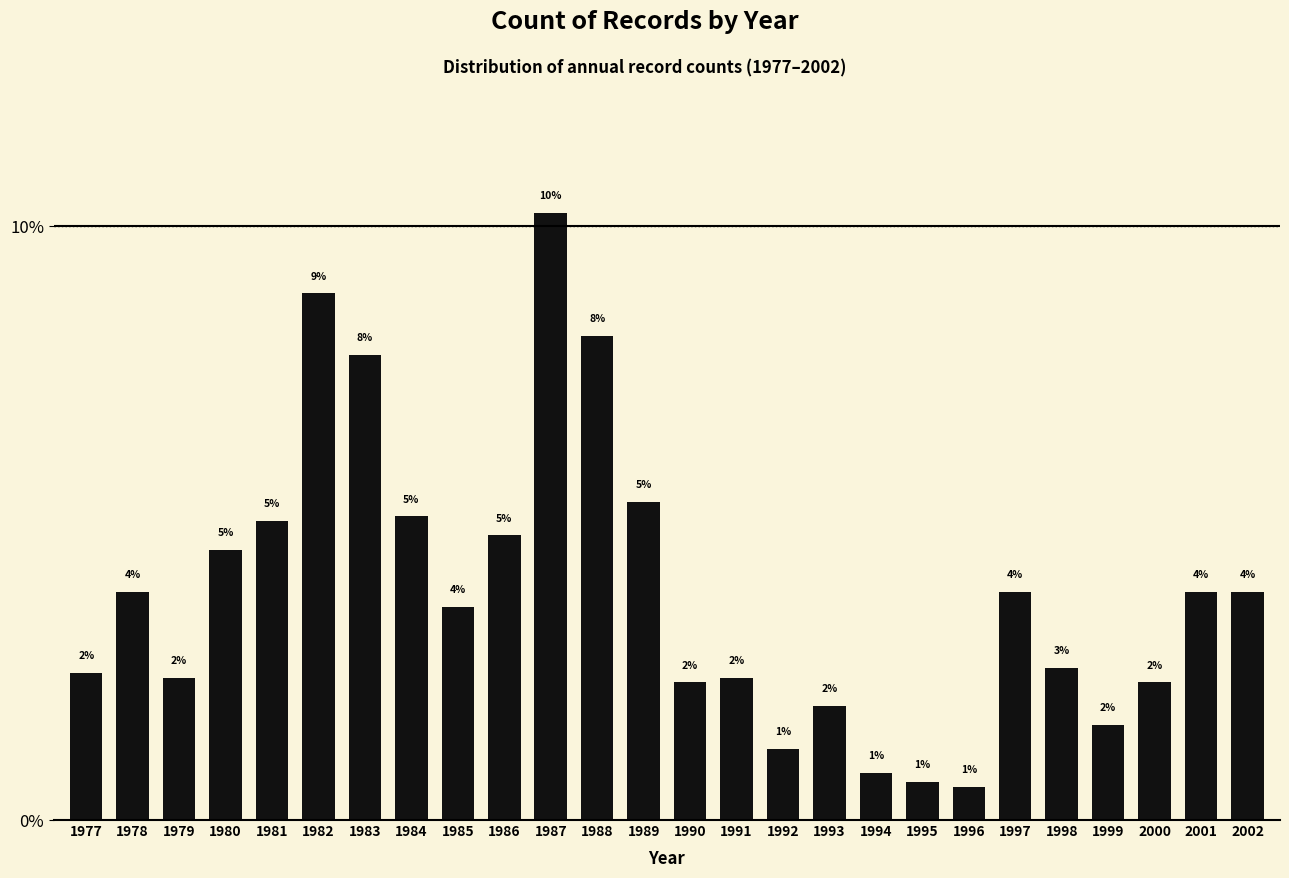

True or false: the data shows 0.0 at 2001.

False